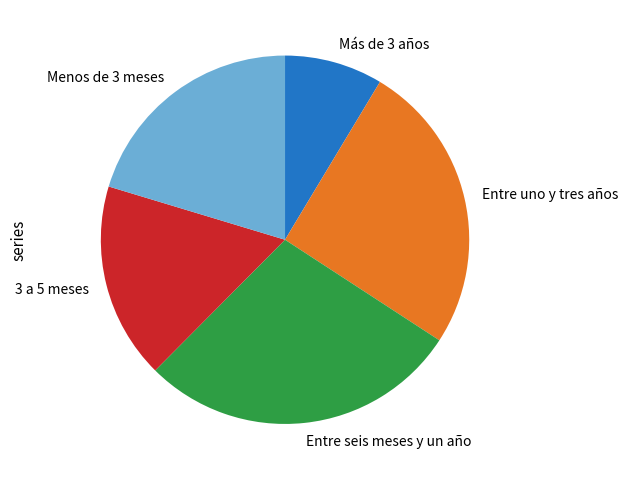

Is there a majority slice in this chart?

No